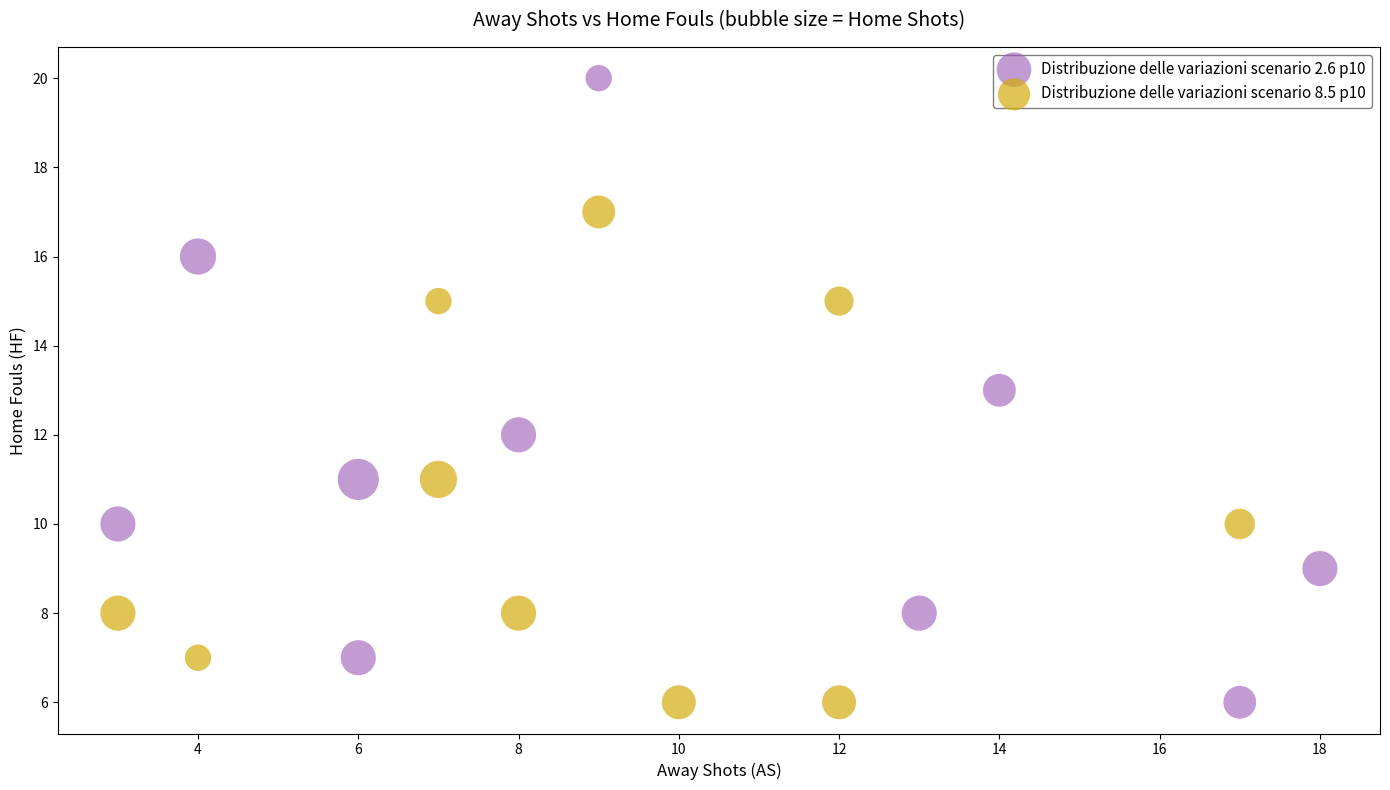

Which series has the largest Y range (max minus min)?

Distribuzione delle variazioni scenario 2.6 p10